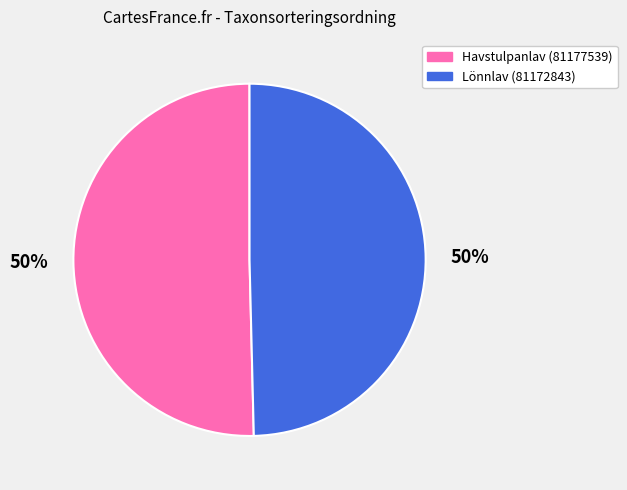

Approximately how many times larger is the value at Lönnlav (81172843) compared to Havstulpanlav (81177539)?

1.0